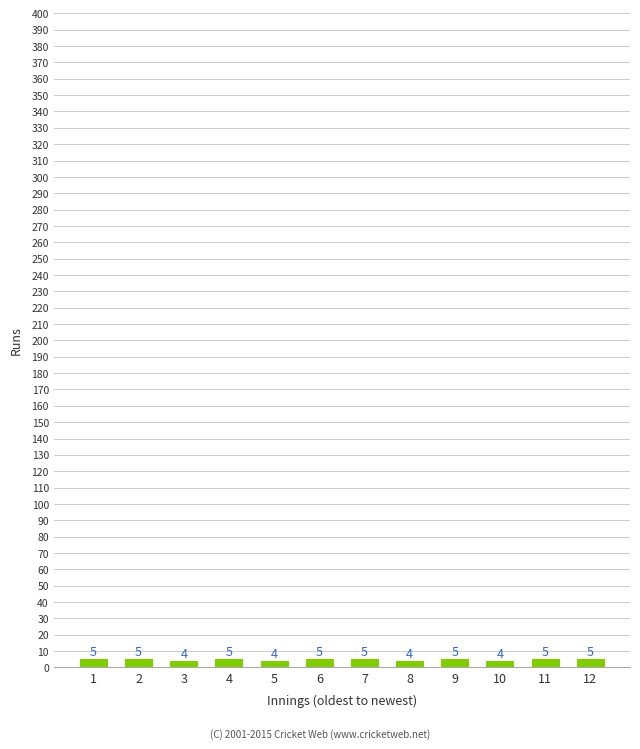

Reading left to right, transcribe all the data shown in this chart.

1=5	2=5	3=4	4=5	5=4	6=5	7=5	8=4	9=5	10=4	11=5	12=5